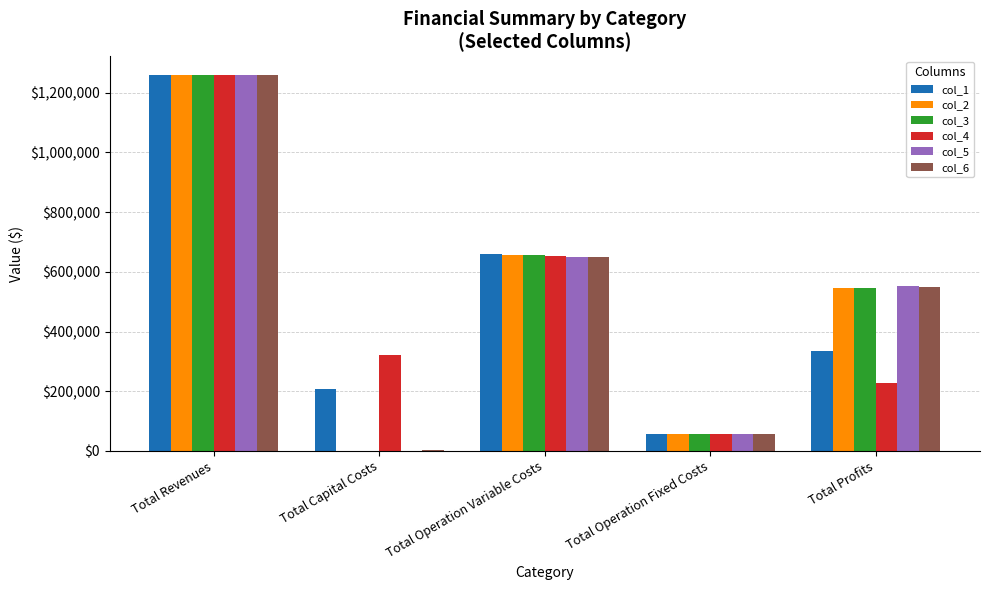

What is the total value across all series at Total Revenues?

7556231.4